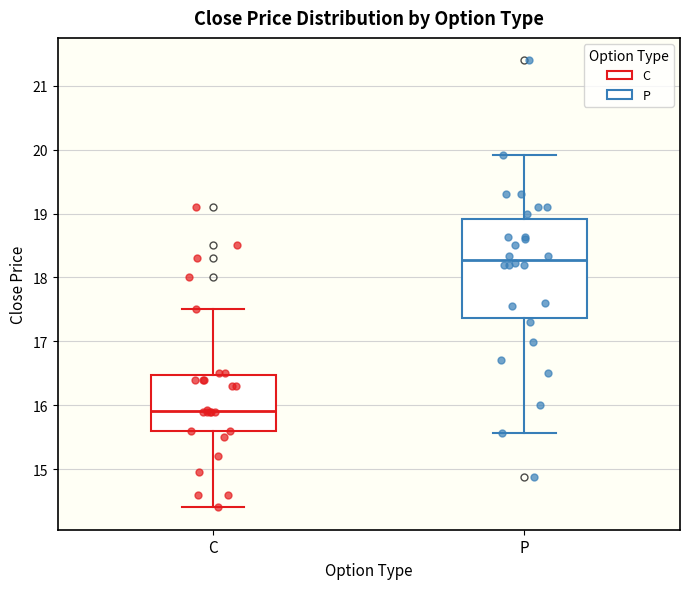

Reading left to right, transcribe this box plot: for each box, give where its median line is, the range the box spans, and where its two whiskers end, as read against the y-axis. The values are not printed on the chart, so give them approximately, as read against the axis.

C: median 15.9, box 15.6 to 16.5, whiskers 14.4 to 17.5
P: median 18.3, box 17.4 to 18.9, whiskers 15.6 to 19.9